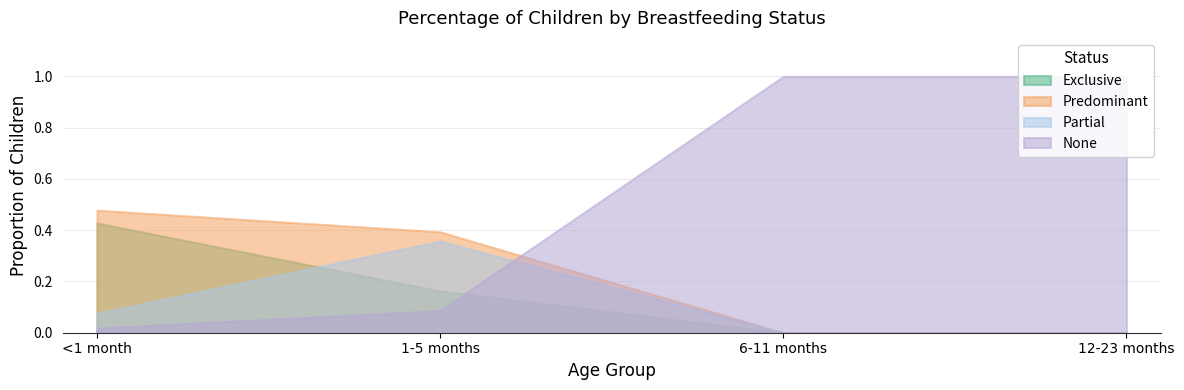

Does the chart have visible grid lines?

Yes